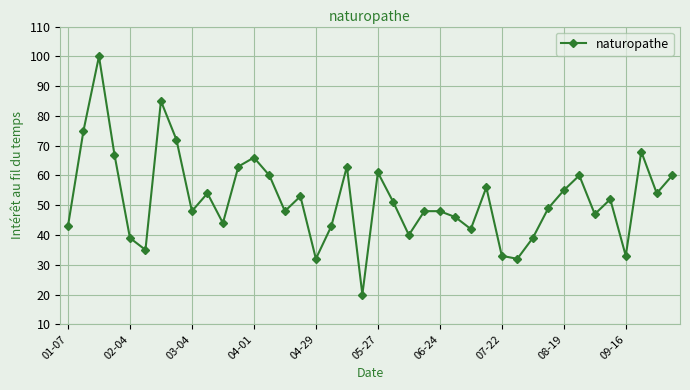

What is the value of the 3rd point from the left?

100